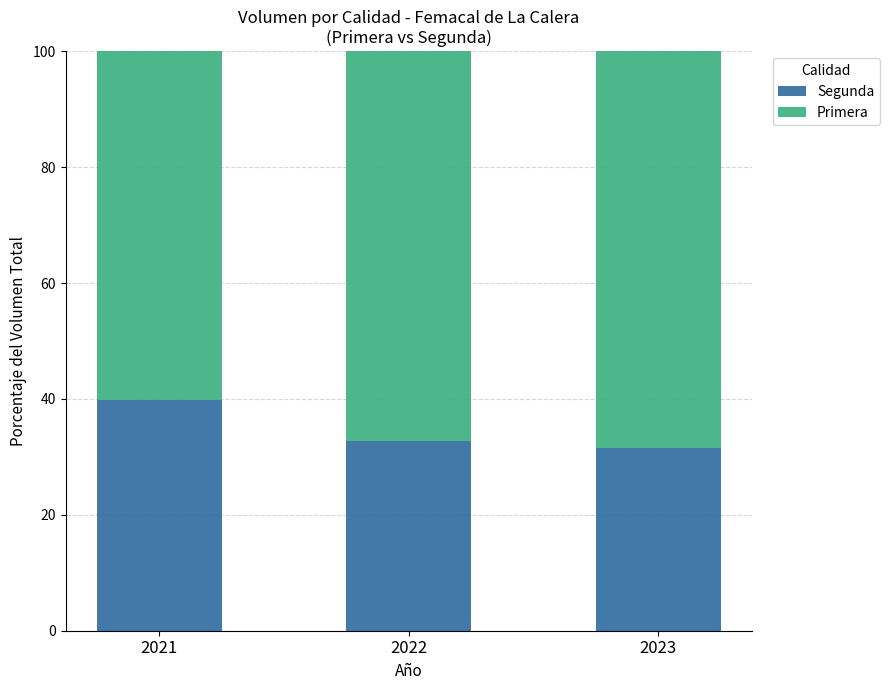

What are all the series names shown in the legend?

Segunda, Primera